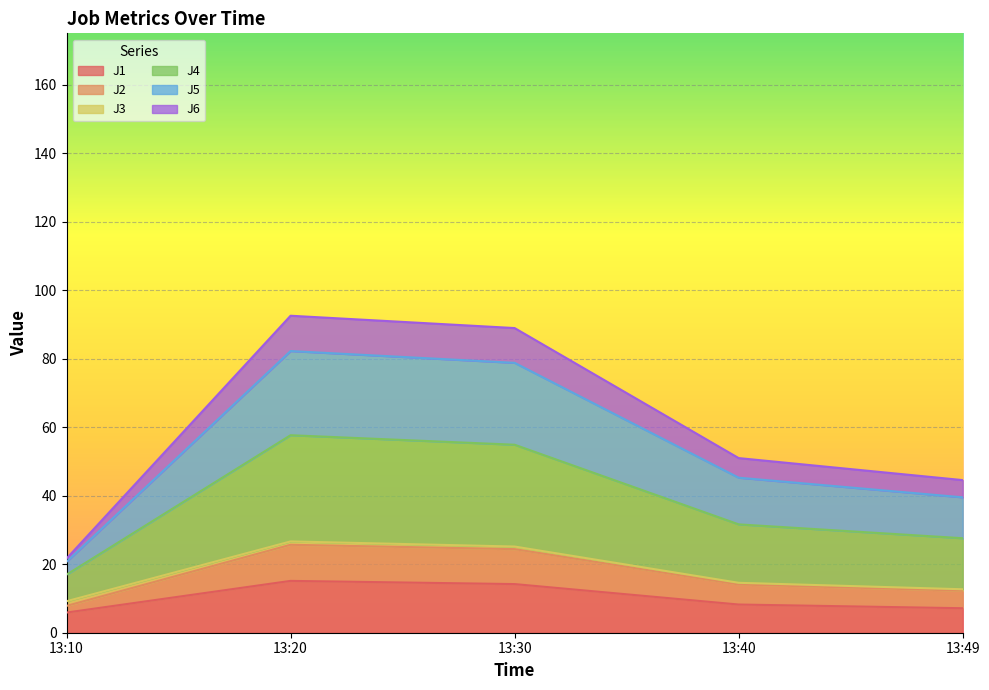

What is the minimum value for J1?

5.9